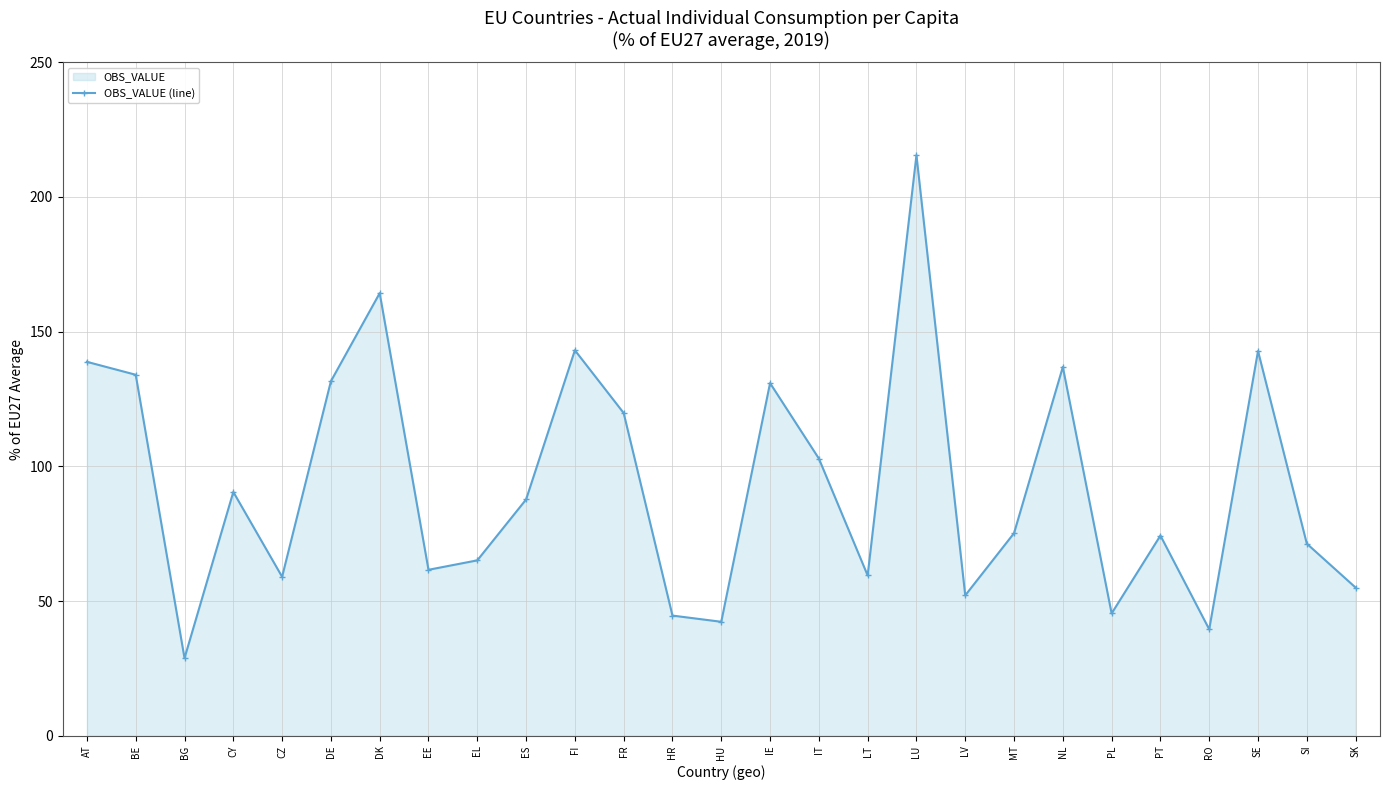

How many data points are less than 75?

13